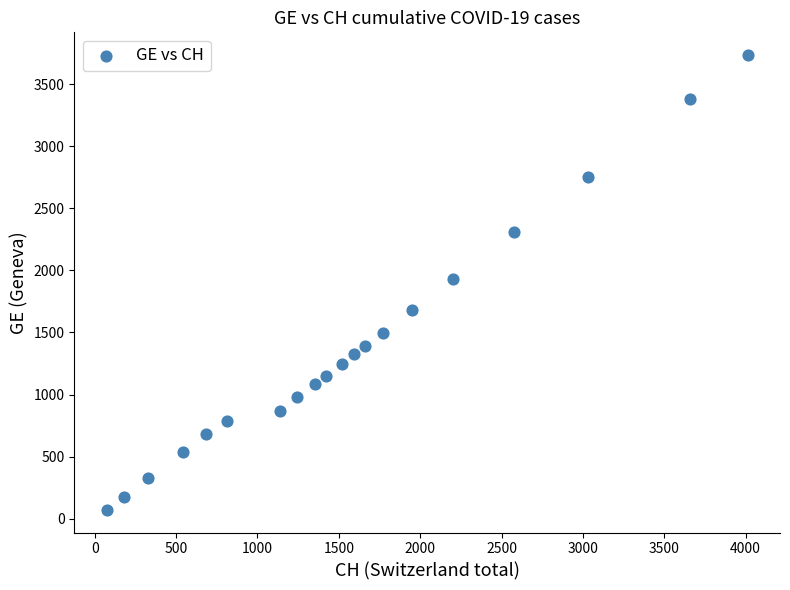

What is the range of Y values (max minus min)?

3660